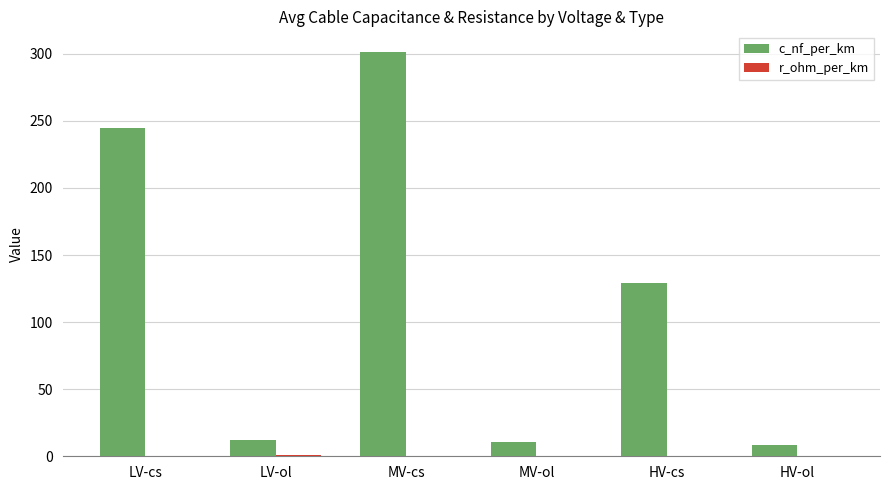

Between LV-cs and MV-cs, which series saw the biggest shift?

c_nf_per_km